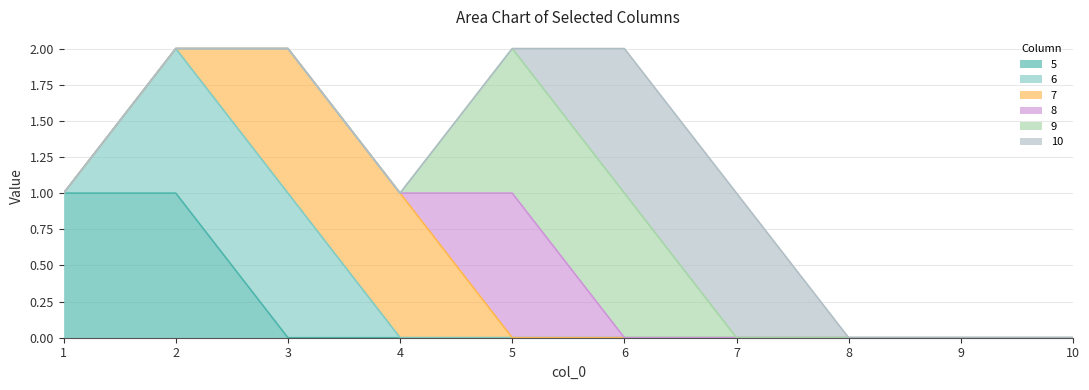

What is the approximate value of 5 at 2?

1